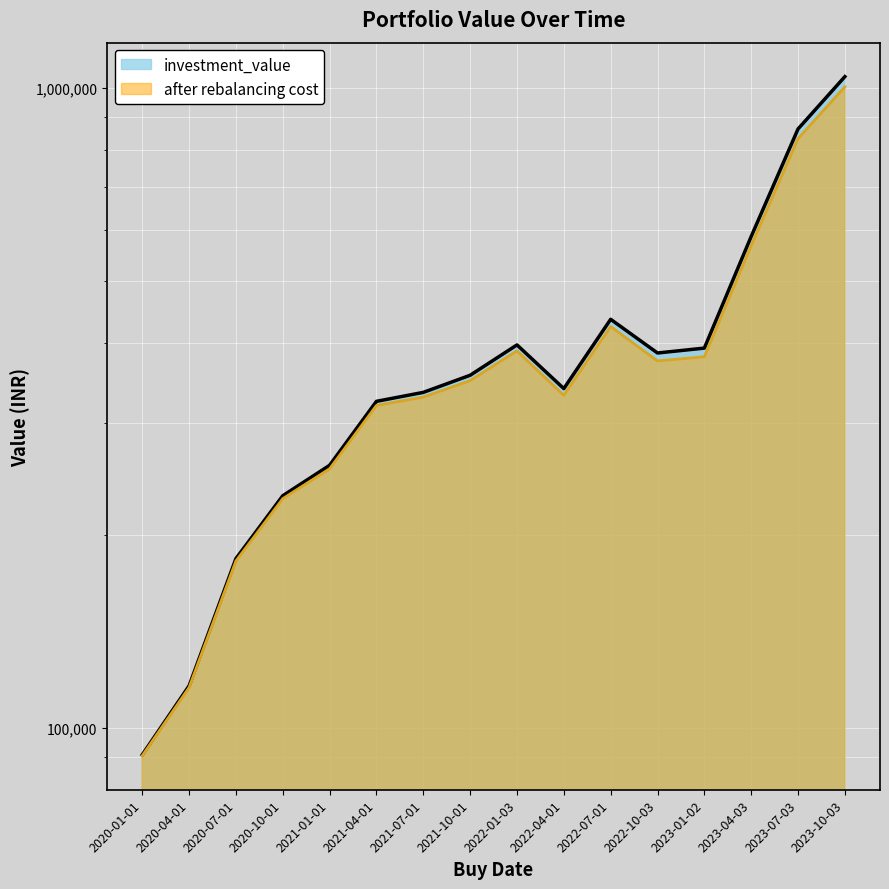

True or false: investment_value and after rebalancing cost cross at least once.

False